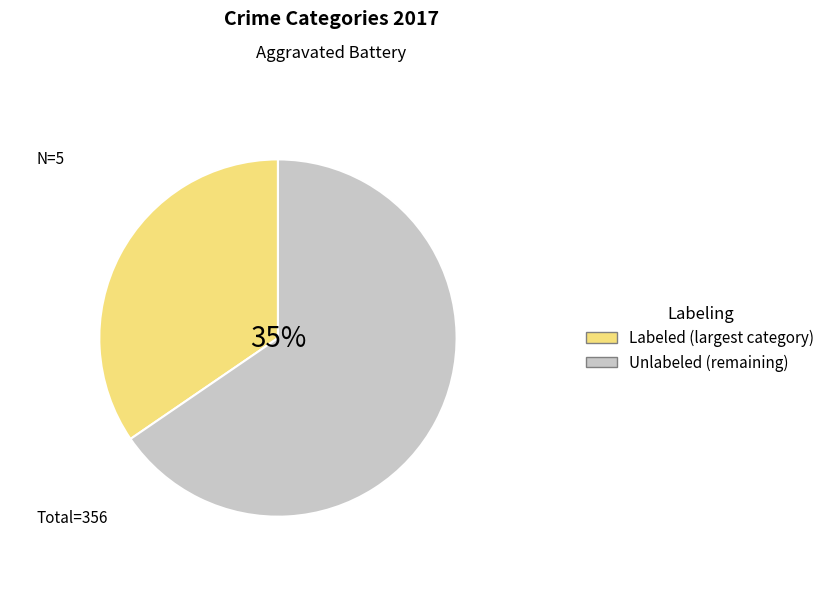

Does any single category account for the majority?

No